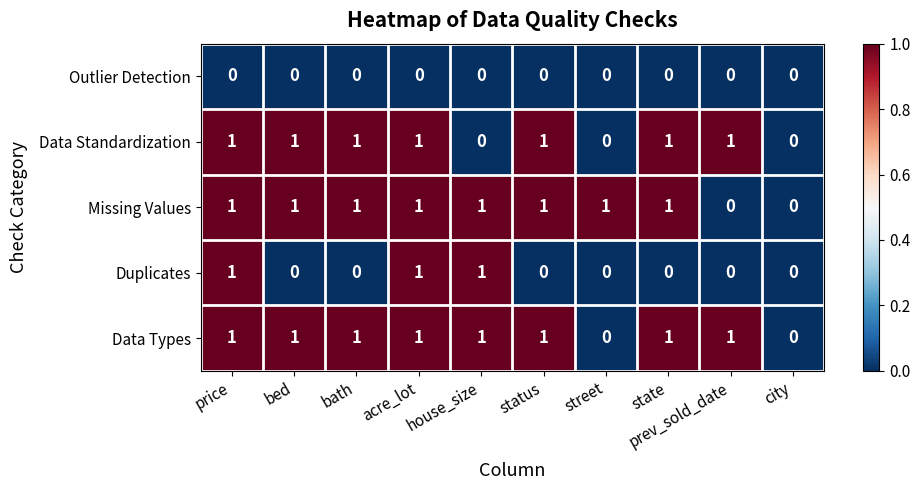

What is the sum of all Data Standardization values?

7